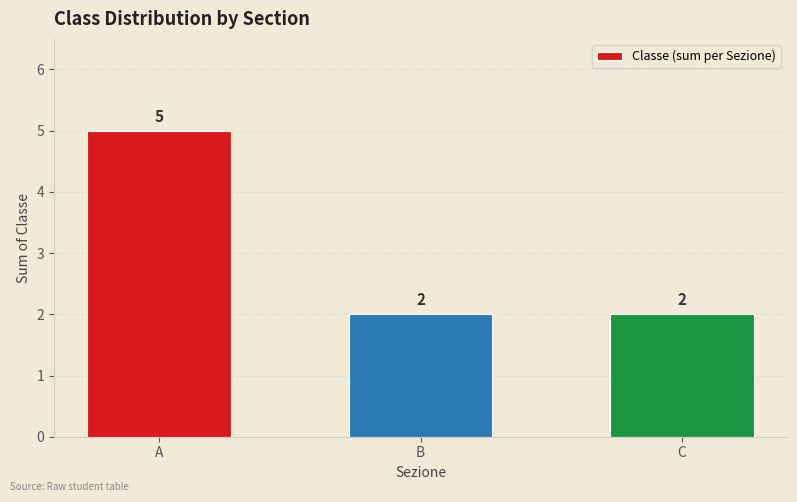

What is the value of the 2nd bar from the left?

2